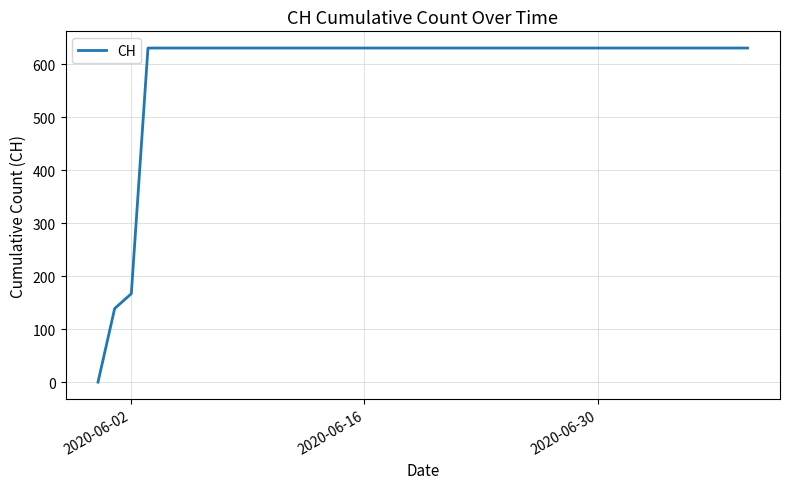

What is the greatest value displayed?

631